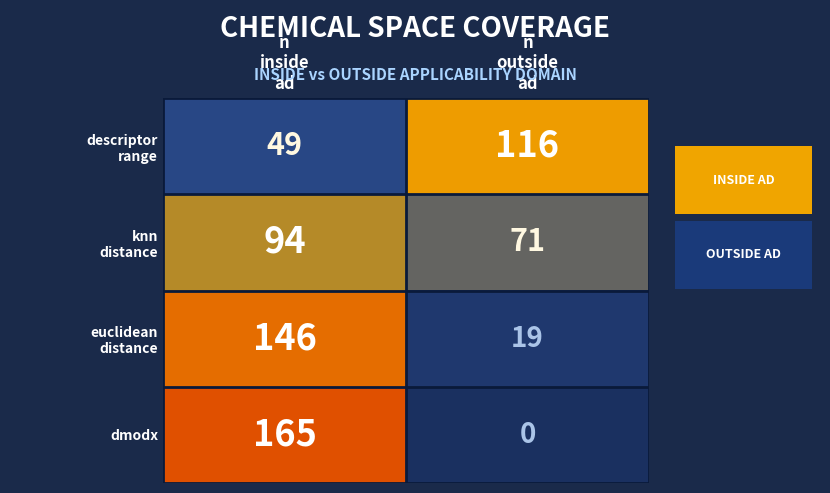

What is the greatest value displayed?

165